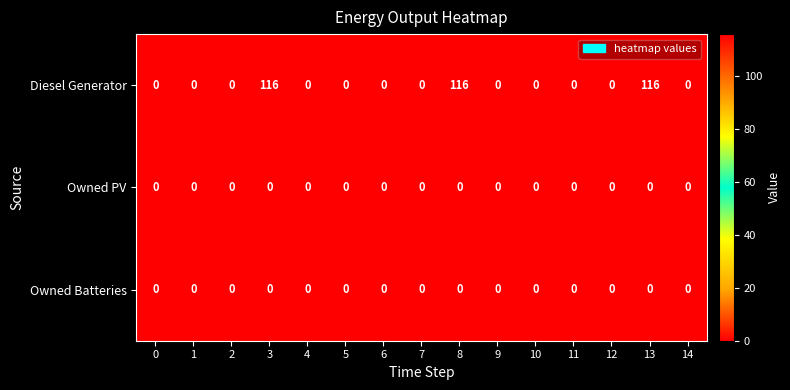

Which series has the widest spread of values?

Diesel Generator